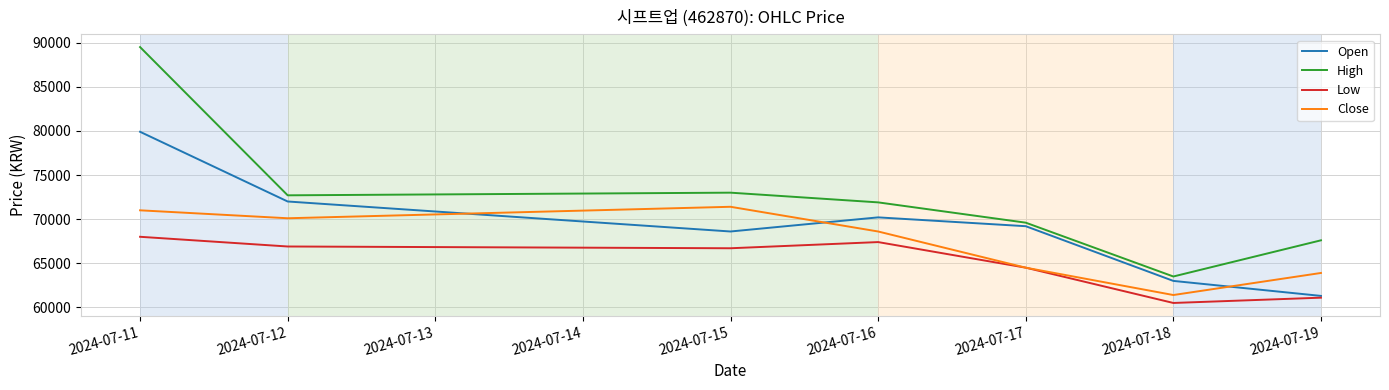

True or false: Low has more than 1 interior local peaks.

False